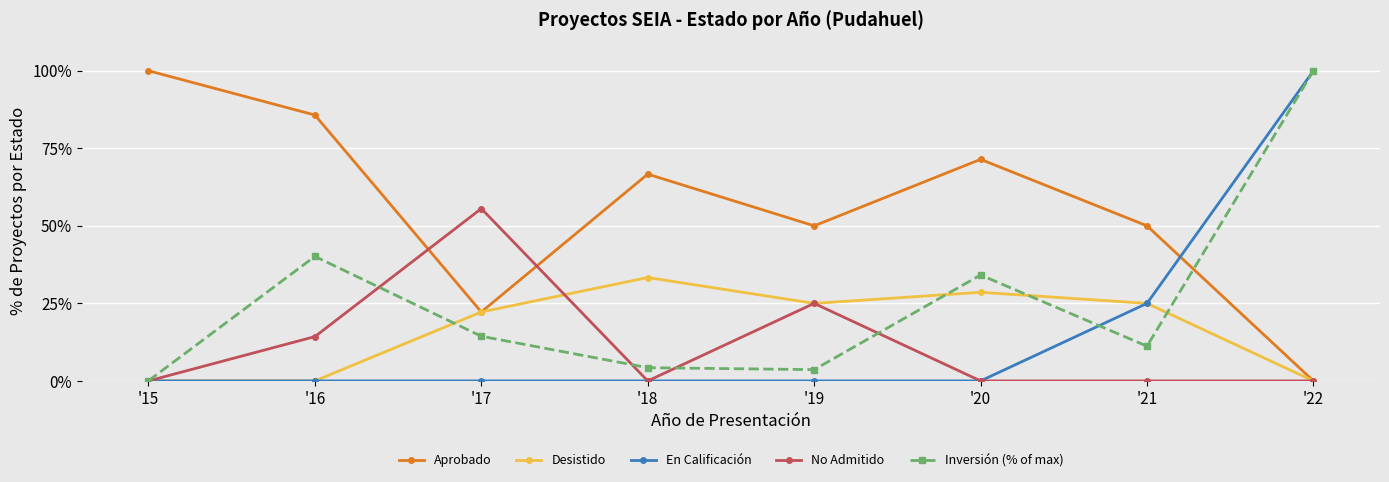

Which series has the largest total across all categories?

Aprobado